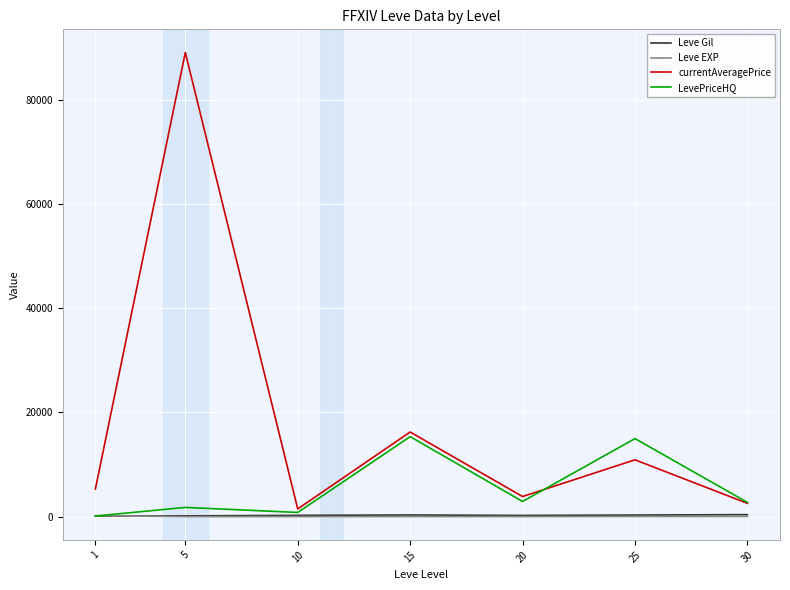

True or false: currentAveragePrice has more than 2 interior local peaks.

True